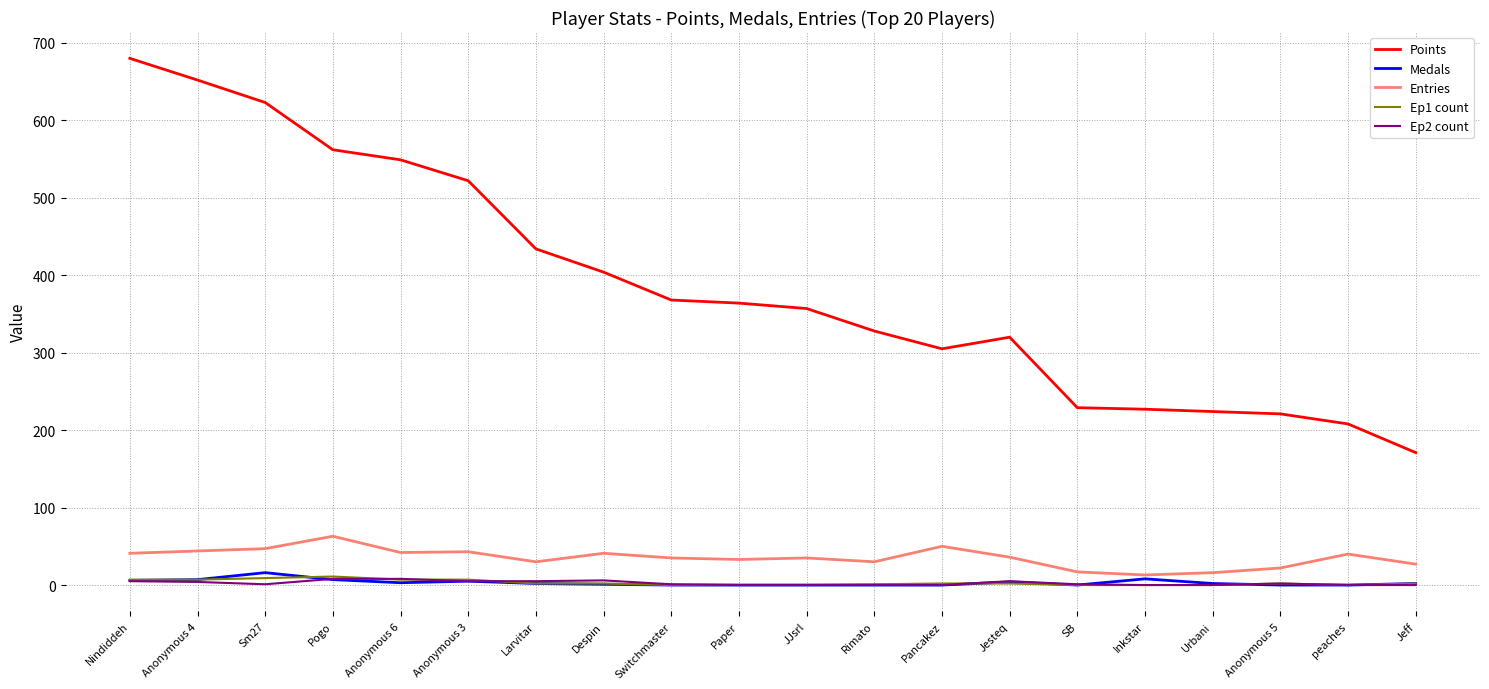

What are all the series names shown in the legend?

Points, Medals, Entries, Ep1 count, Ep2 count